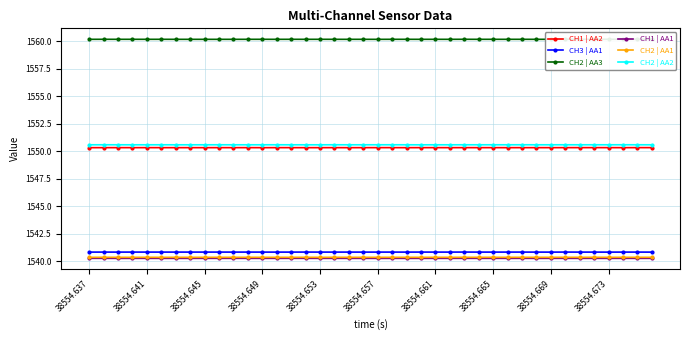

Which series has the largest total across all categories?

CH2 | AA3